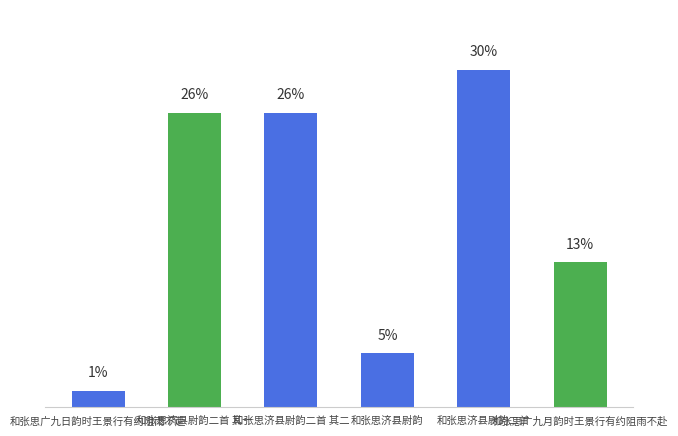

Are the bars horizontal?

No